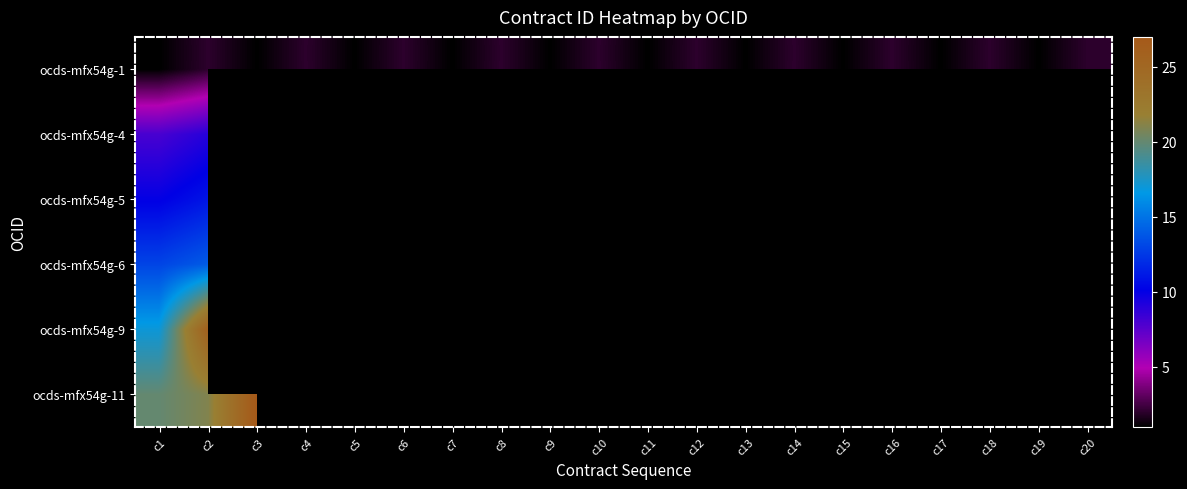

At how many categories does at least one series exceed 6?

3